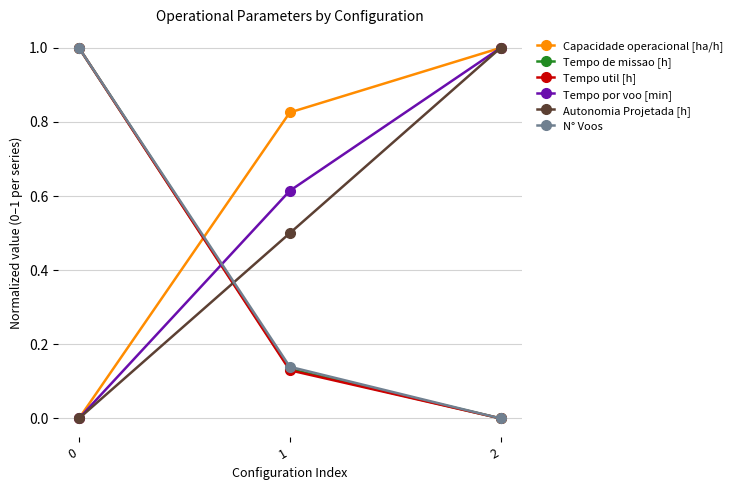

True or false: Autonomia Projetada [h] has a value of 1.7 at 2.

False